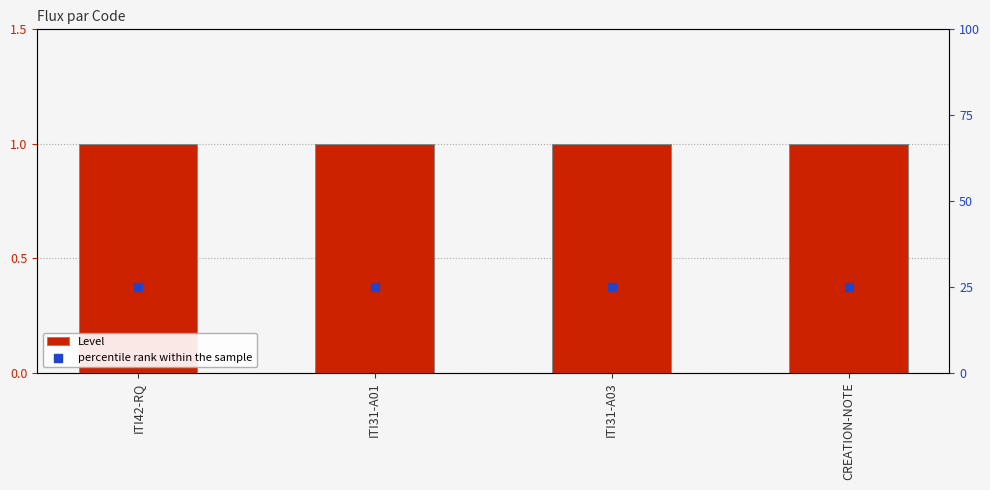

Is the value of Level at ITI31-A03 greater than the value of percentile rank within the sample at CREATION-NOTE?

No